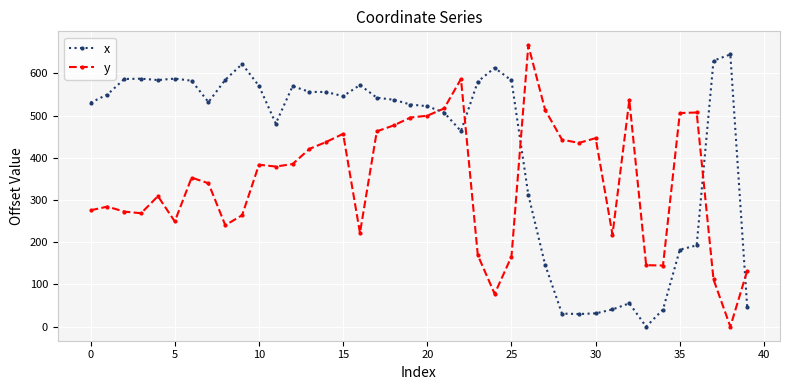

How many times do y and x cross each other?

5